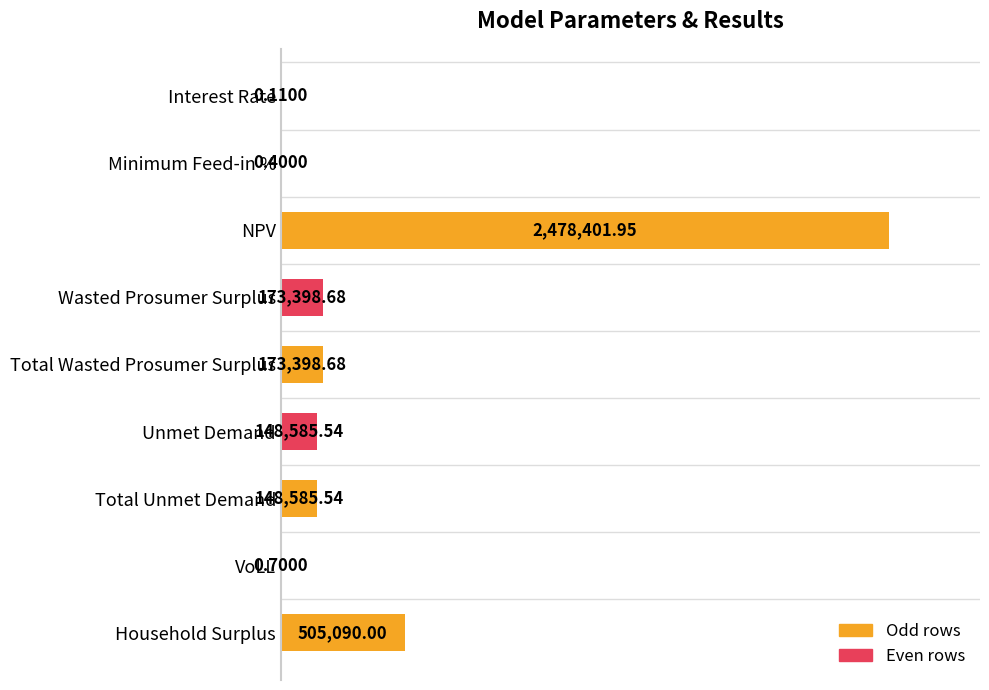

Does the chart contain any negative values?

No